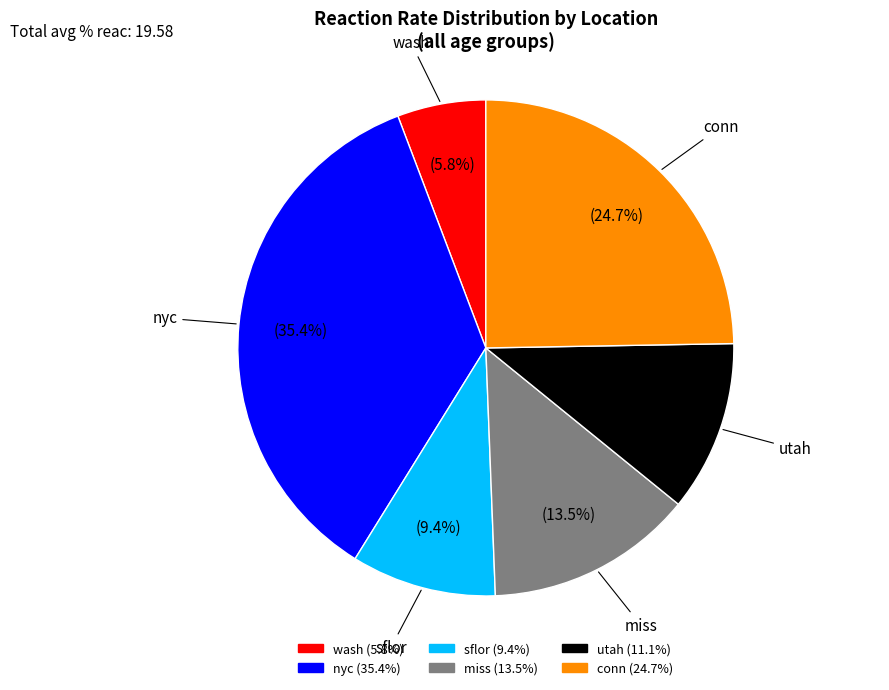

To the nearest percent, what is the difference between the miss and sflor slice percentages?

4%